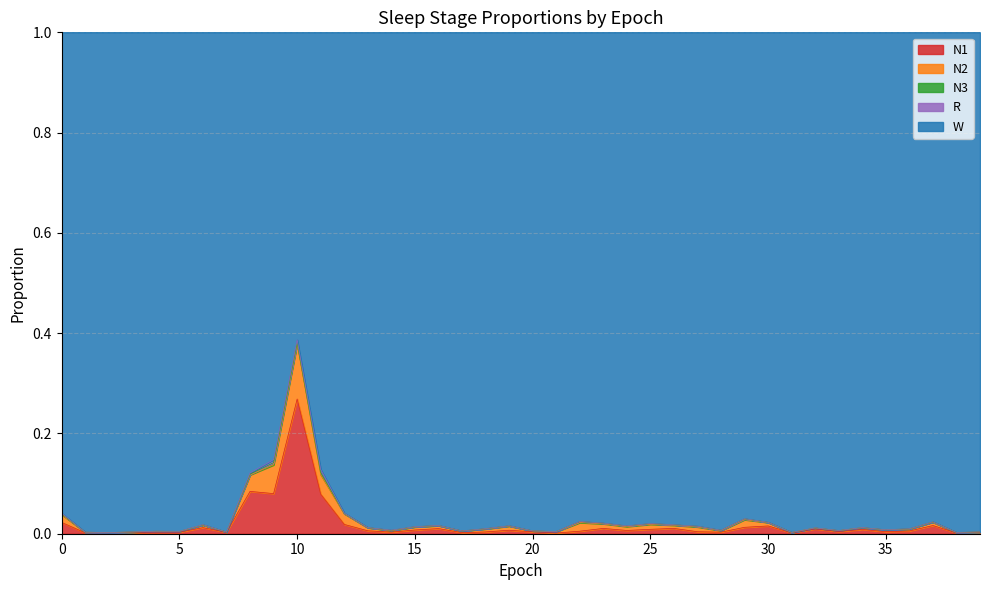

Between 7 and 22, which series saw the biggest shift?

N2